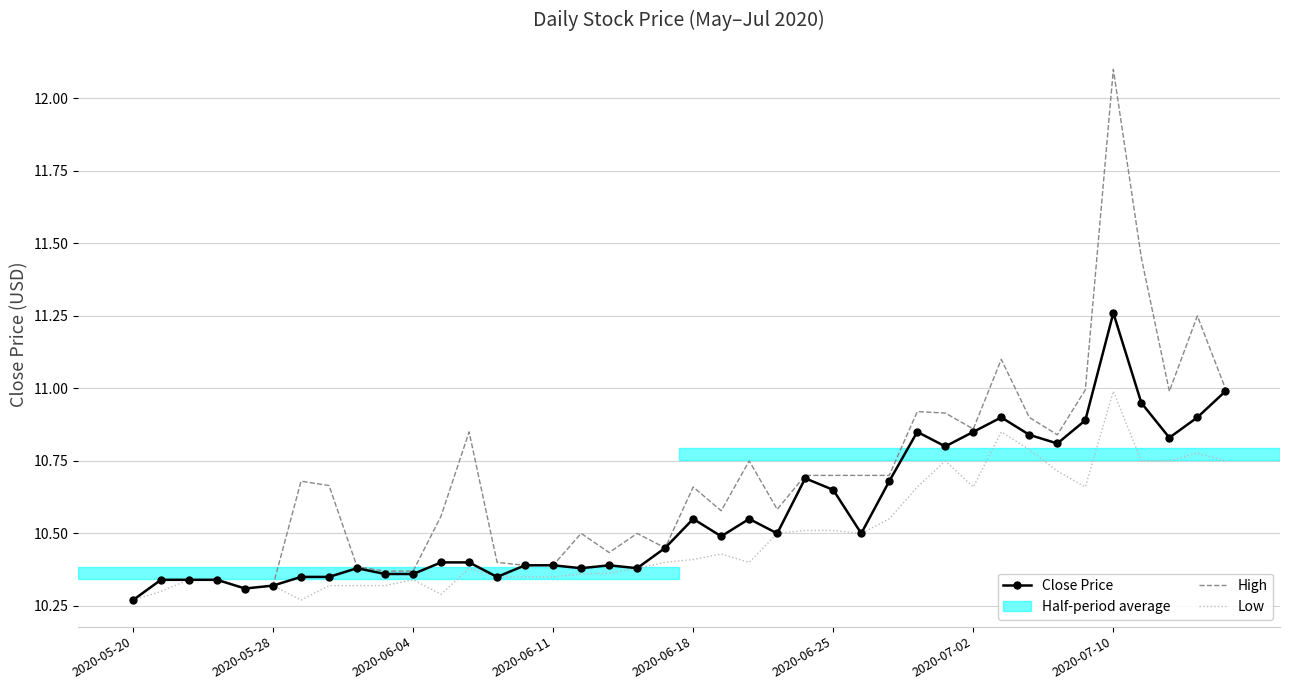

What is the highest value of the High series?

12.1